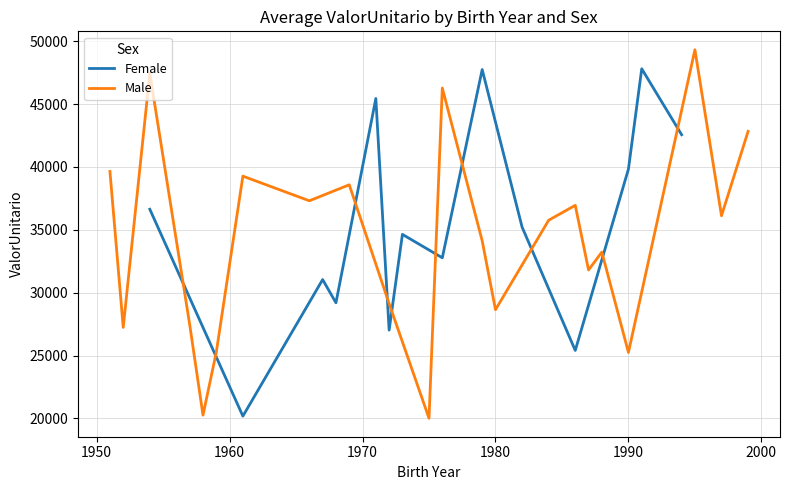

Is the value of Male at 1972 greater than the value of Female at 1952?

Yes